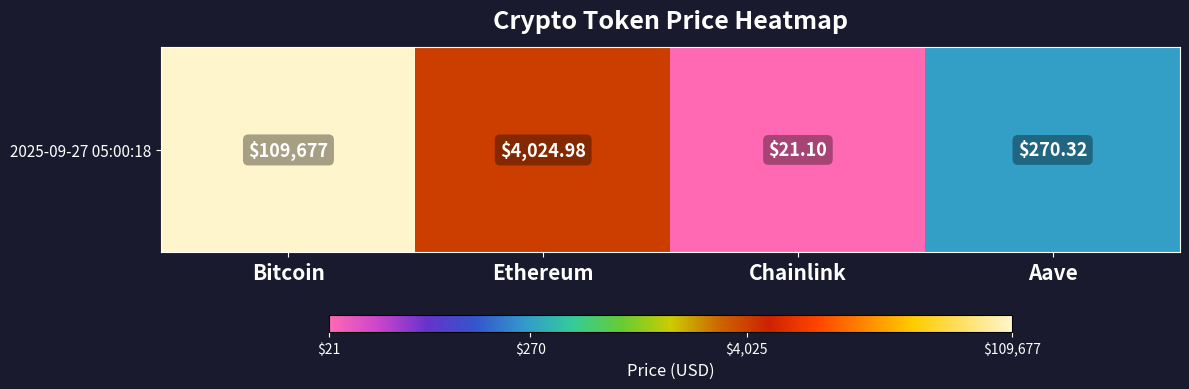

Between Chainlink and Ethereum, which is larger?

Ethereum